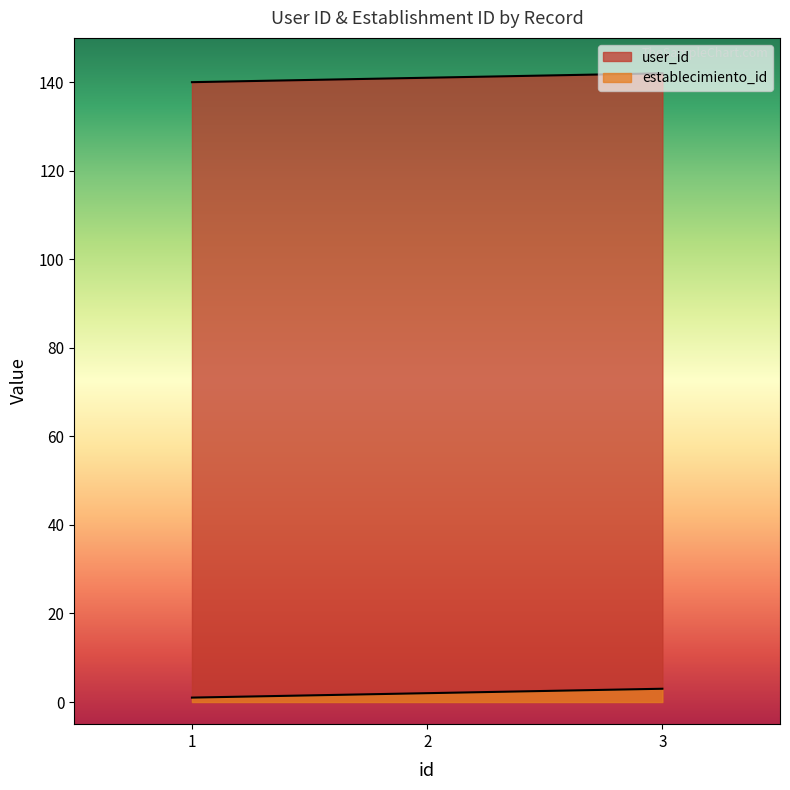

Which has a higher value, 1 or 3?

3